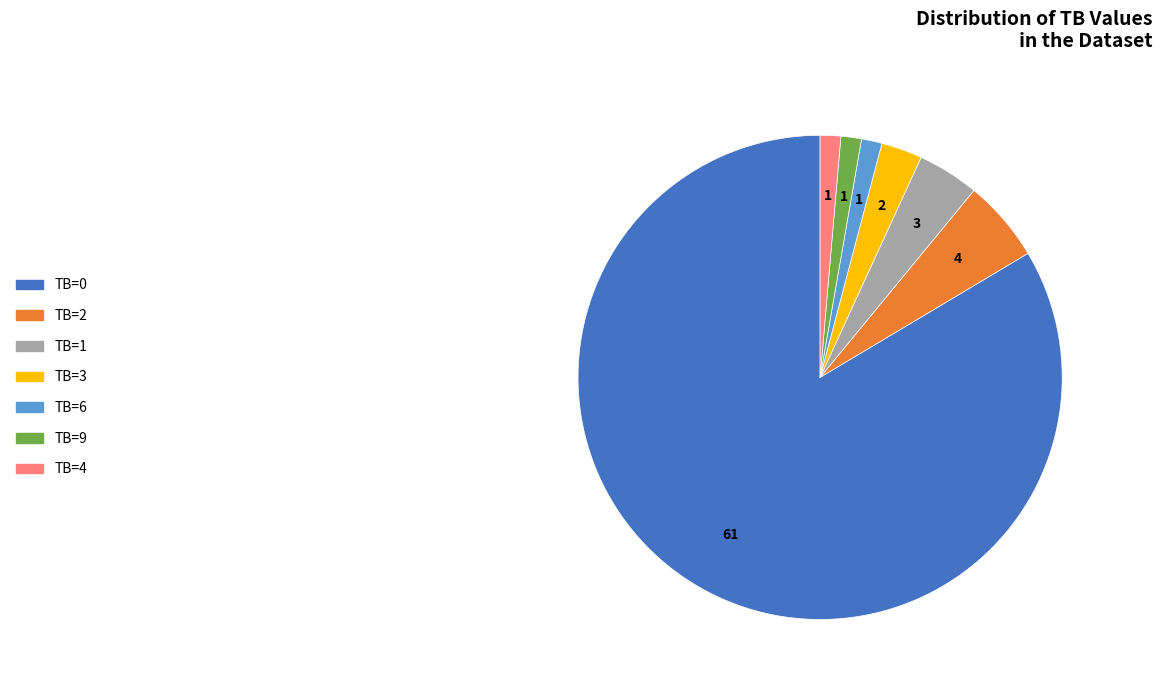

Is there any slice that represents more than half of the pie?

Yes